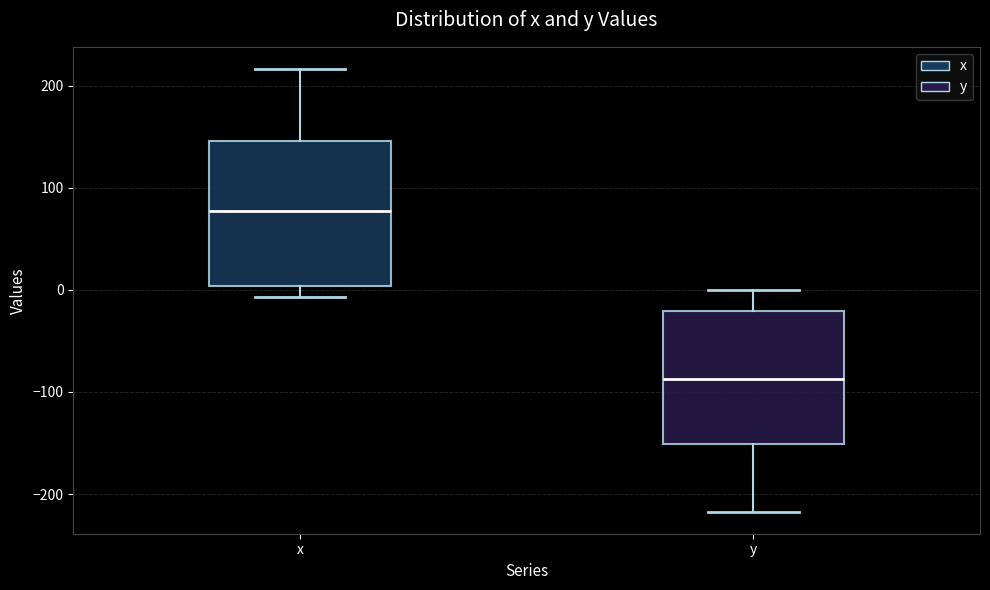

Which box has the highest median line?

x